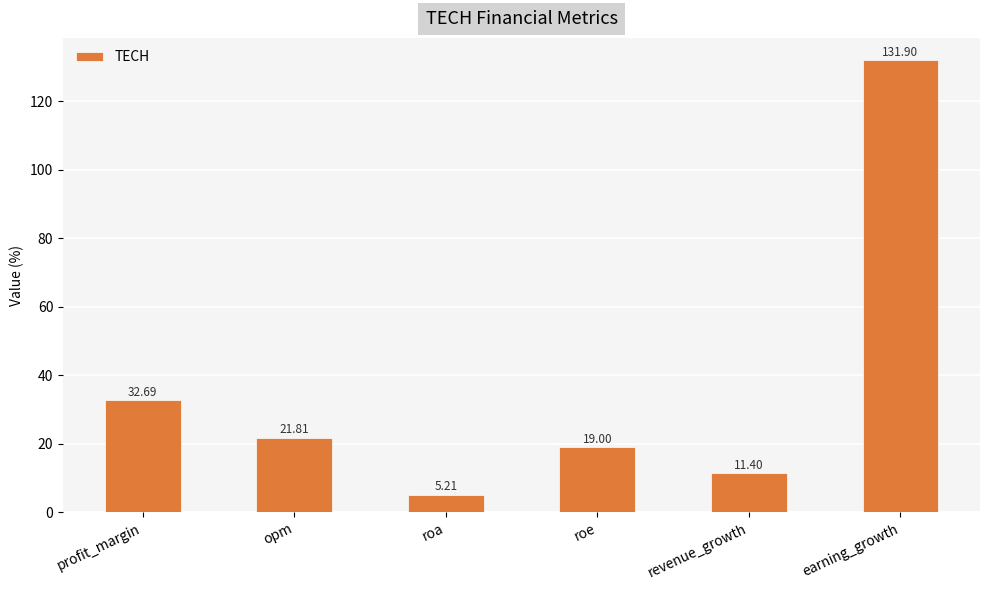

What position from the left is earning_growth?

6